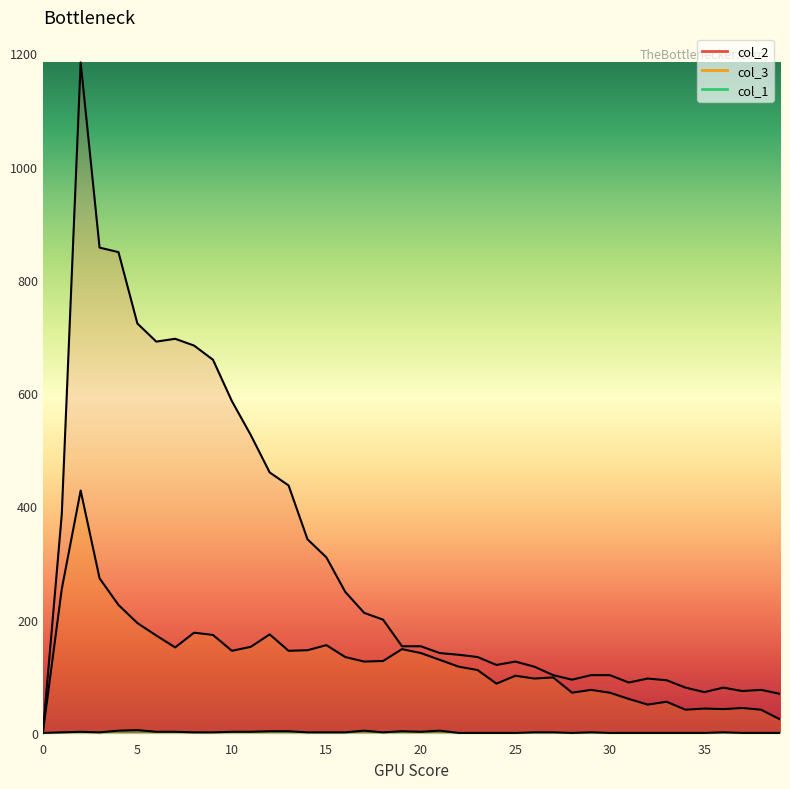

Reading left to right, list all the values displayed in this chart.

col_1: 0	1	2	1	4	5	2	2	1	1	2	2	3	3	1	1	1	4	1	3	2	4	0	0	0	0	1	1	0	1	0	0	0	0	0	0	1	0	0	0
col_3: 0	254	428	273	226	194	172	151	177	173	145	152	174	145	146	155	134	126	127	148	141	129	117	111	87	101	96	98	71	76	71	60	50	55	41	43	42	44	41	24
col_2: 0	386	1184	857	849	723	691	696	684	659	586	526	460	437	342	310	249	212	200	153	153	141	138	134	120	126	117	102	94	102	102	89	96	93	80	72	80	74	76	69